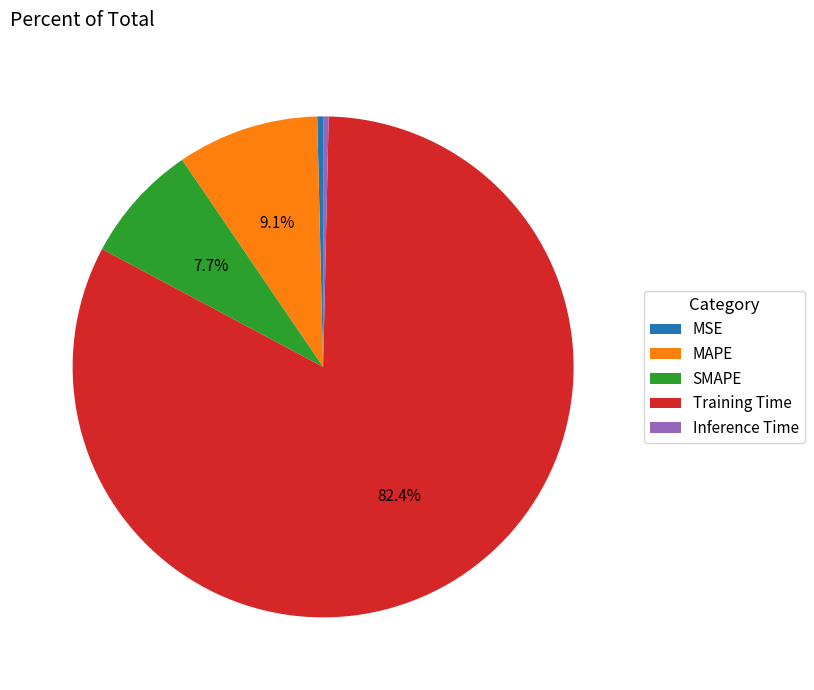

What is the largest slice in the pie chart?

Training Time